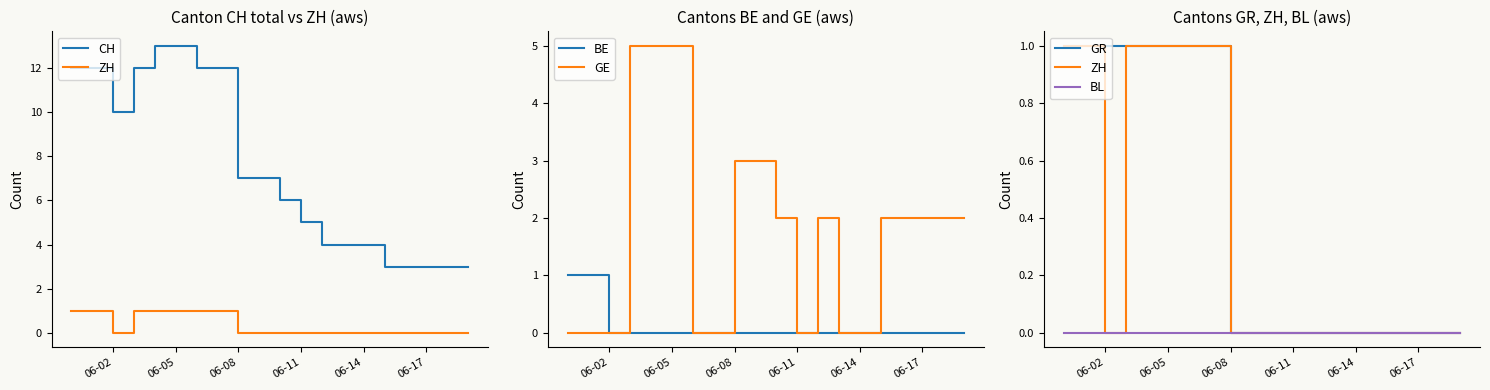

What are all the series names shown in the legend?

CH, ZH, BE, GE, GR, BL